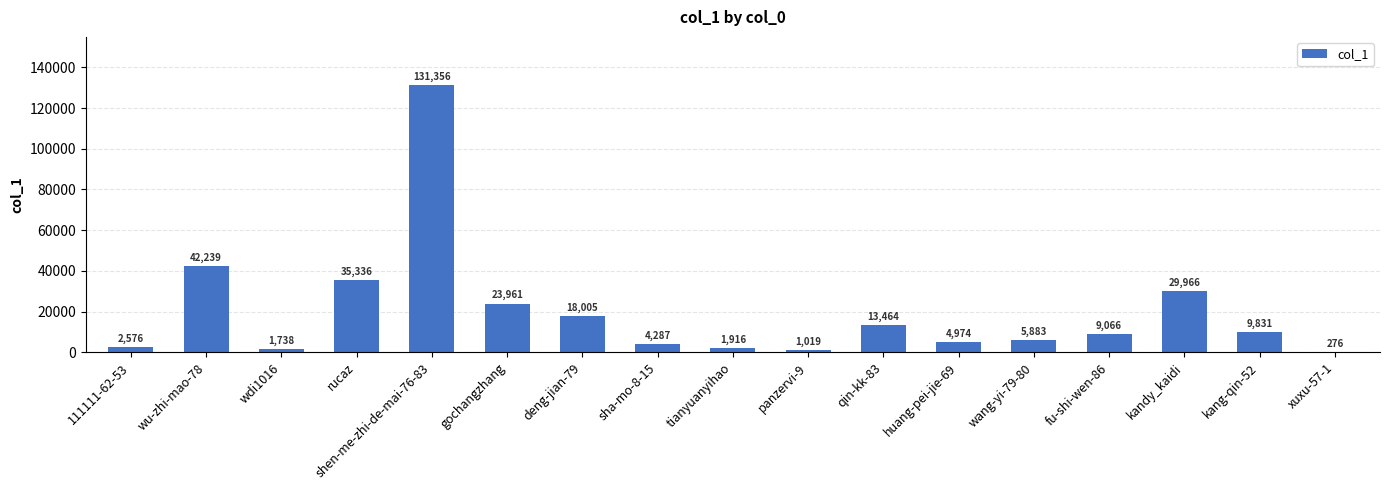

Where is the data nearest to the value 65816?

wu-zhi-mao-78